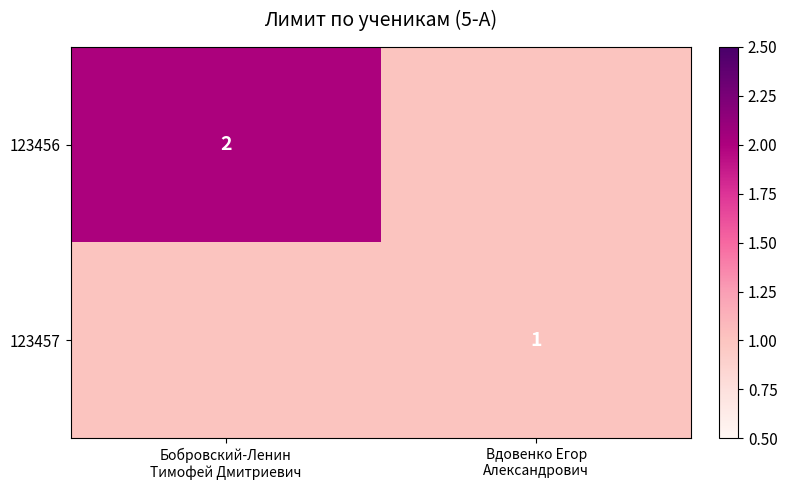

True or false: 123457 has a value of 1 at Бобровский-Ленин Тимофей Дмитриевич.

True